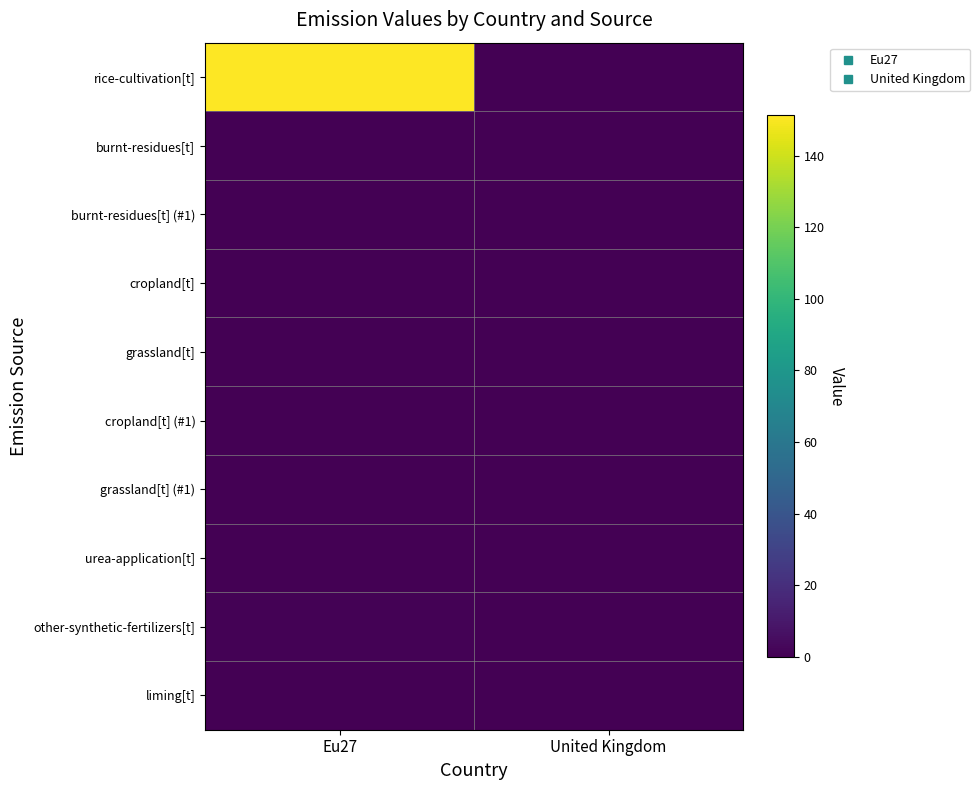

At how many categories does at least one series exceed 6?

1